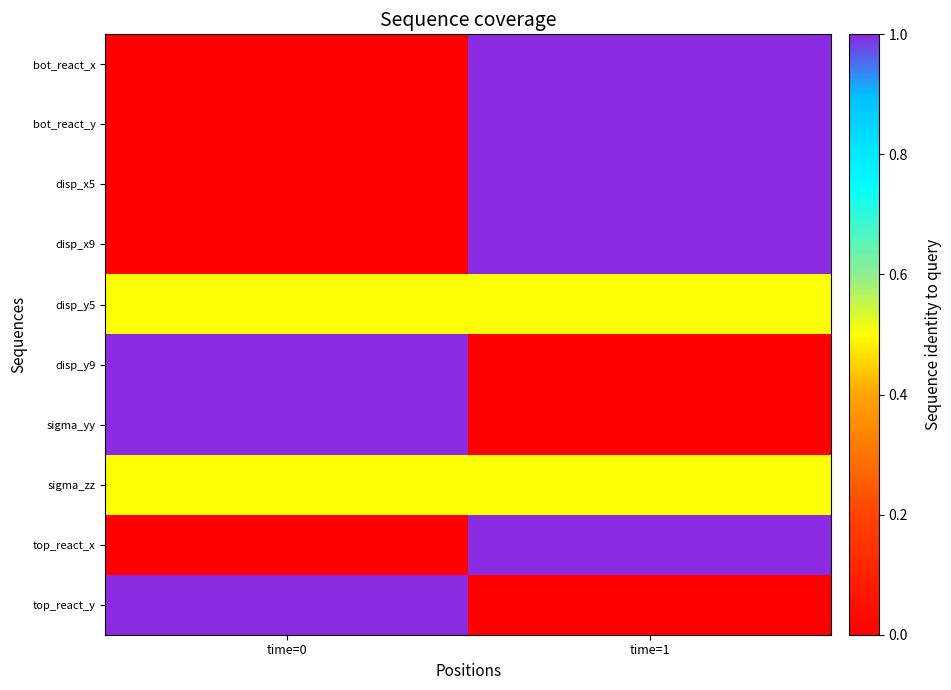

Reading left to right, what are all the values shown in this chart?

bot_react_x: time=0=0.0	time=1=1.0
bot_react_y: time=0=0.0	time=1=1.0
disp_x5: time=0=0.0	time=1=1.0
disp_x9: time=0=0.0	time=1=1.0
disp_y5: time=0=0.5	time=1=0.5
disp_y9: time=0=1.0	time=1=0.0
sigma_yy: time=0=1.0	time=1=0.0
sigma_zz: time=0=0.5	time=1=0.5
top_react_x: time=0=0.0	time=1=1.0
top_react_y: time=0=1.0	time=1=0.0